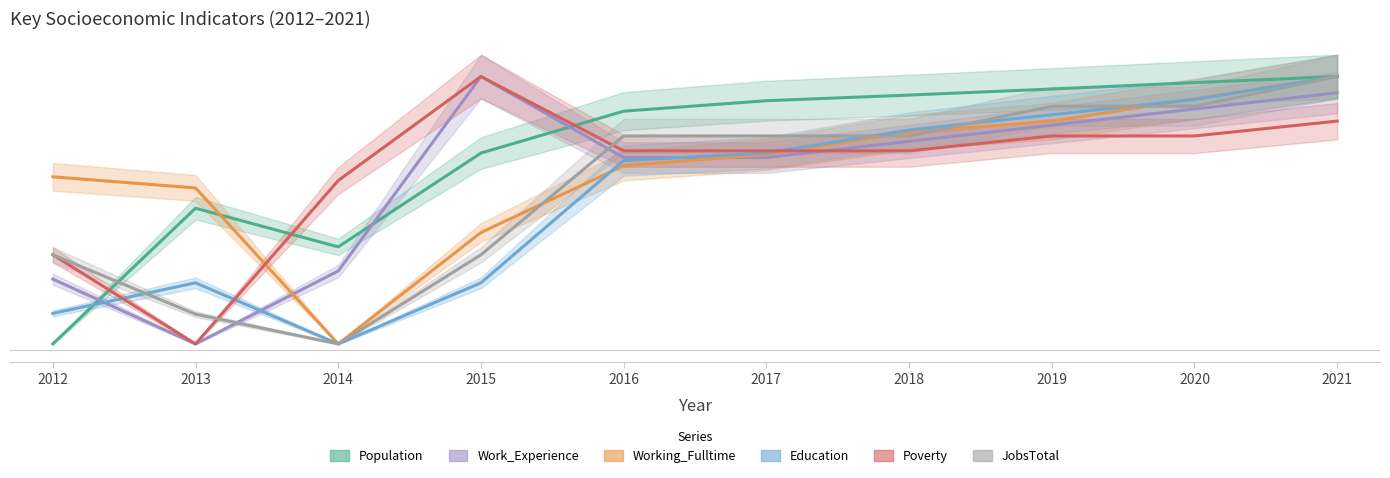

What is the lowest value of the JobsTotal series?

10.0